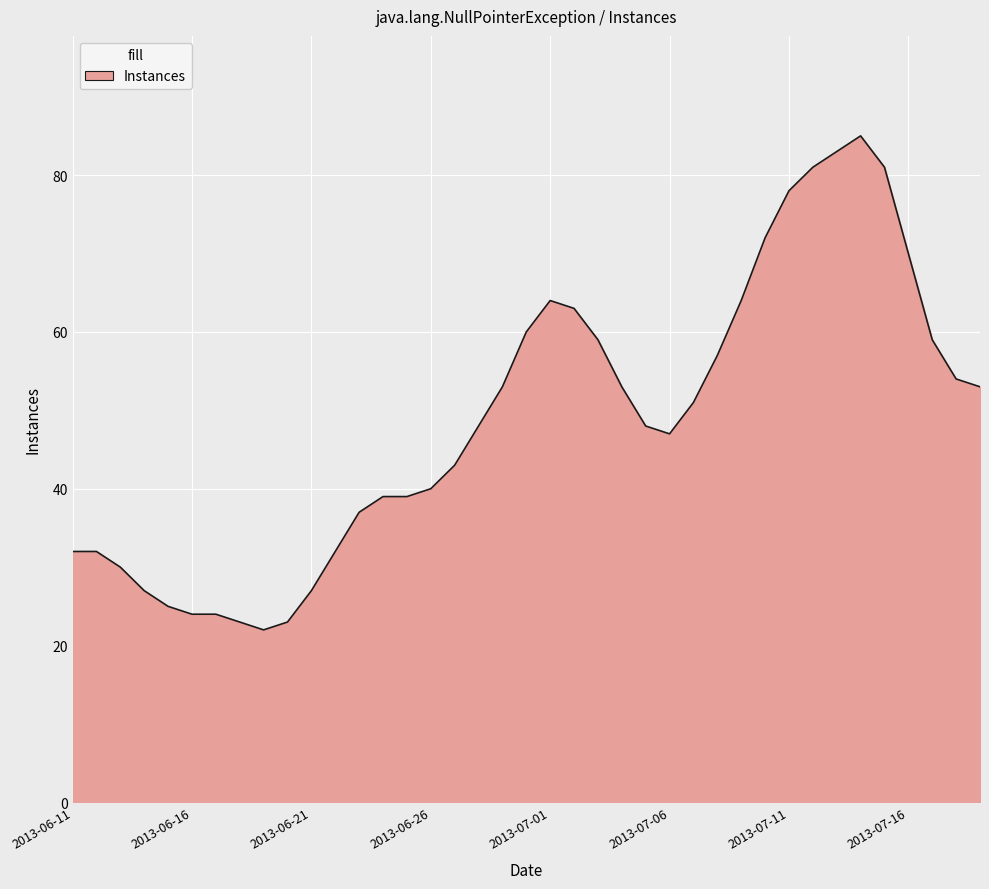

What is the smallest value displayed?

22